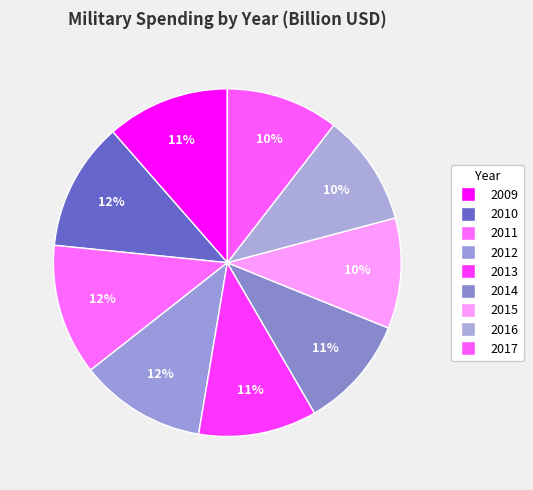

Do 2011 and 2014 together represent more than half of the pie?

No